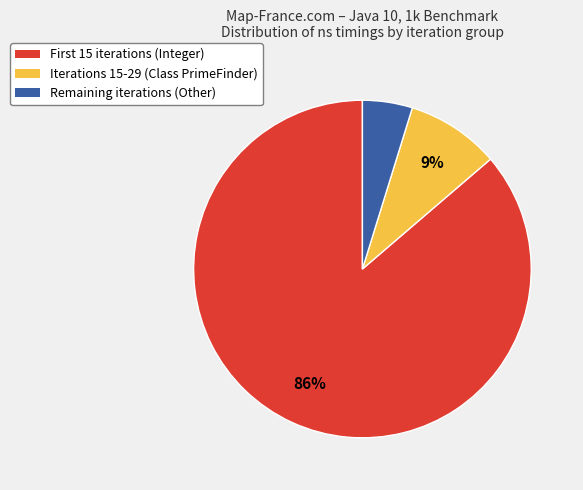

Between Remaining iterations (Other) and Iterations 15-29 (Class PrimeFinder), which is larger?

Iterations 15-29 (Class PrimeFinder)